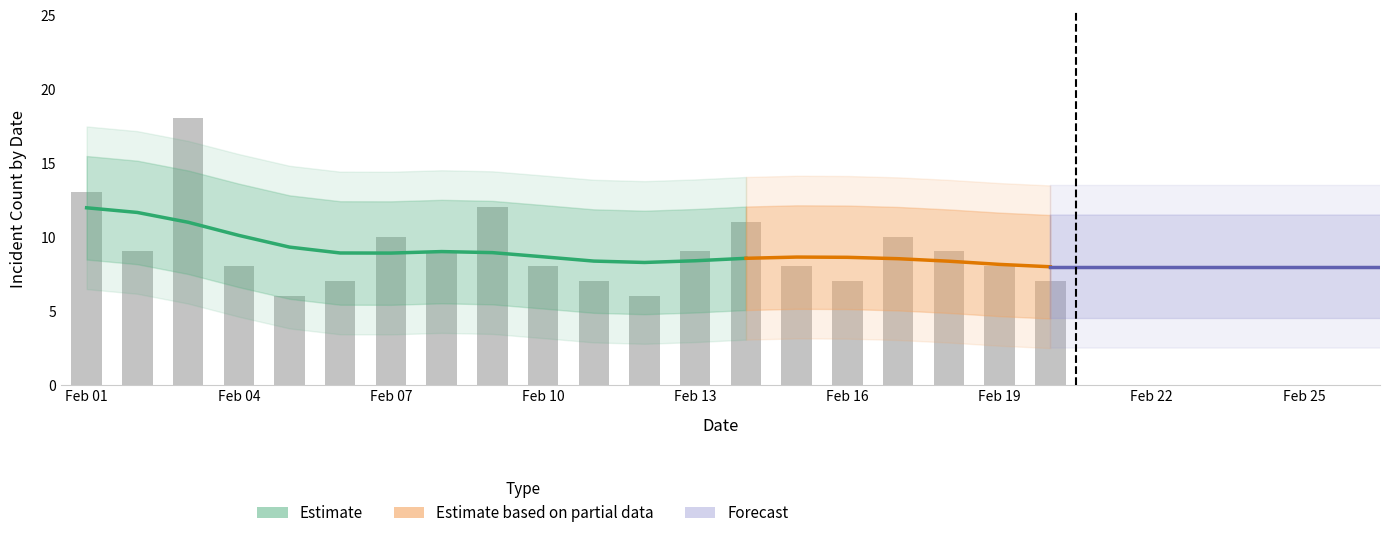

Reading right to left, extract all data points from this chart.

7	8	9	10	7	8	11	9	6	7	8	12	9	10	7	6	8	18	9	13